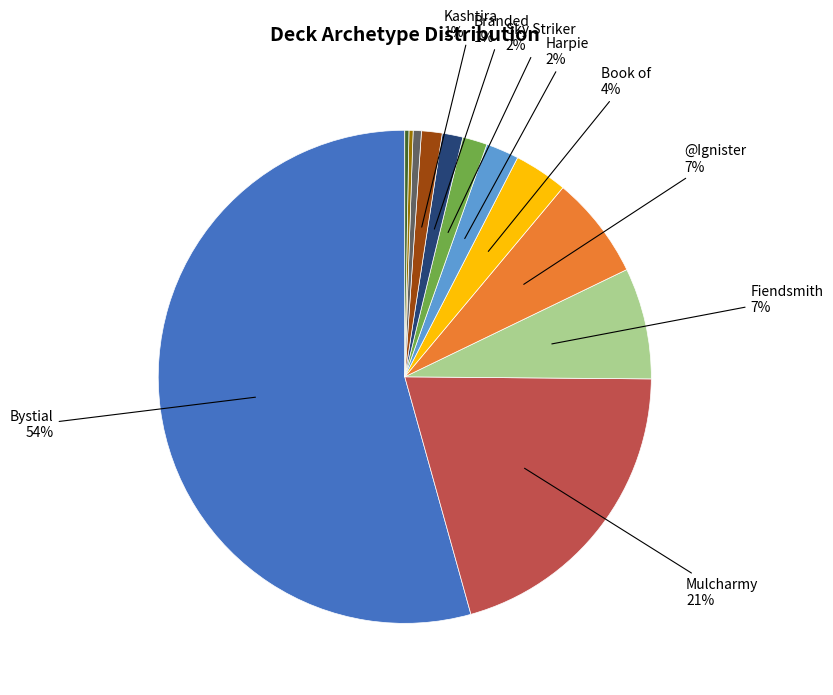

Is there any slice that represents more than half of the pie?

Yes